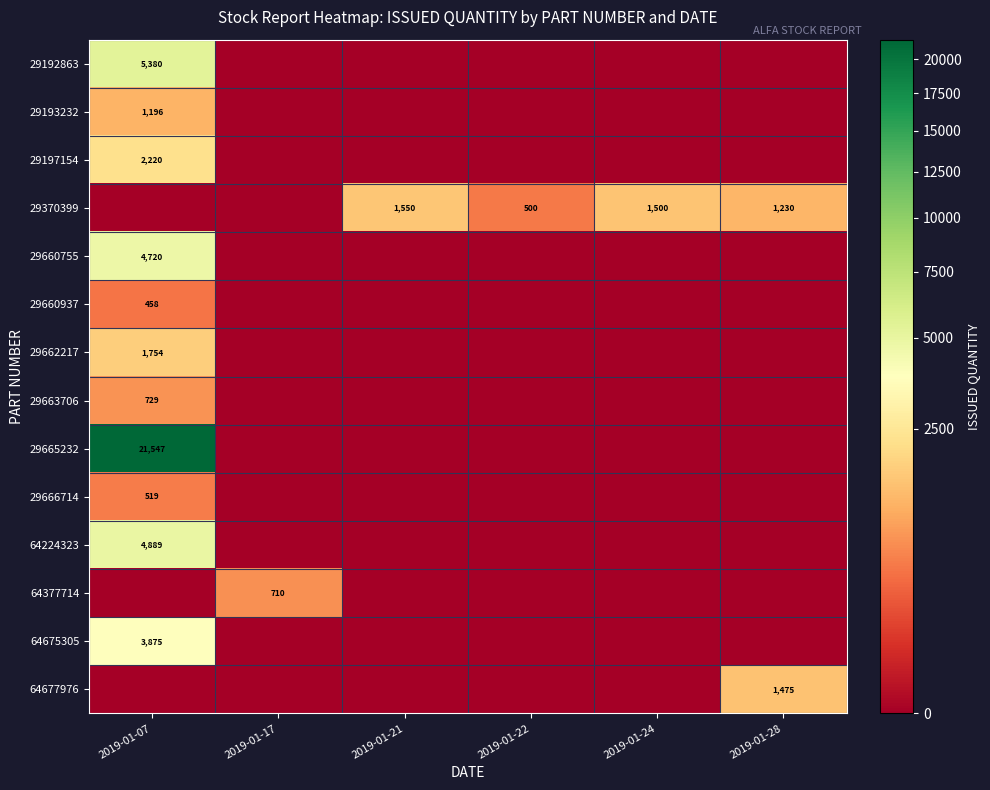

True or false: 29660755 has a value of 7626 at 2019-01-07.

False